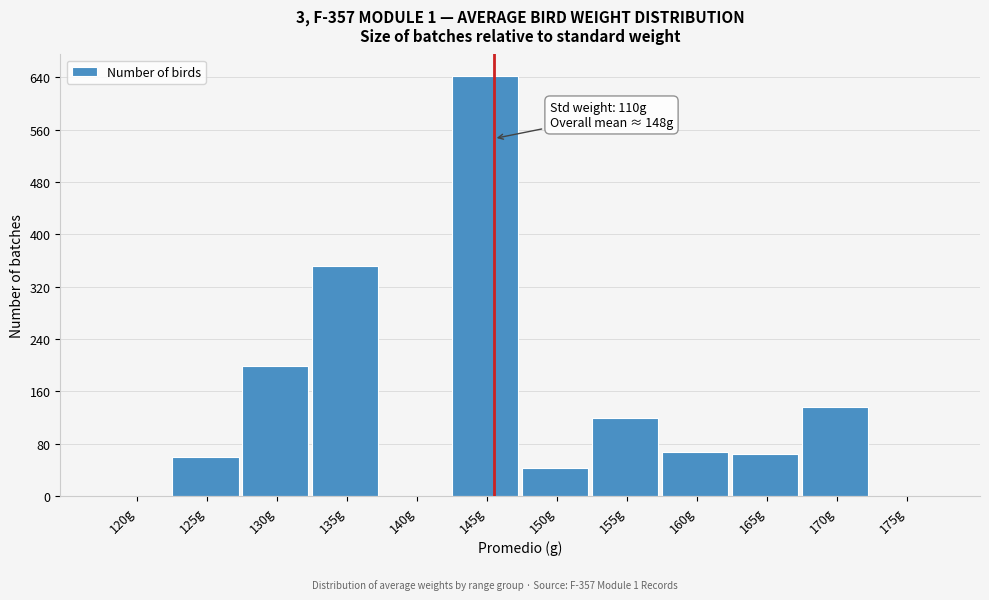

Reading left to right, what are all the values shown in this chart?

120g=0	125g=60	130g=199	135g=352	140g=0	145g=643	150g=43	155g=120	160g=68	165g=64	170g=136	175g=0